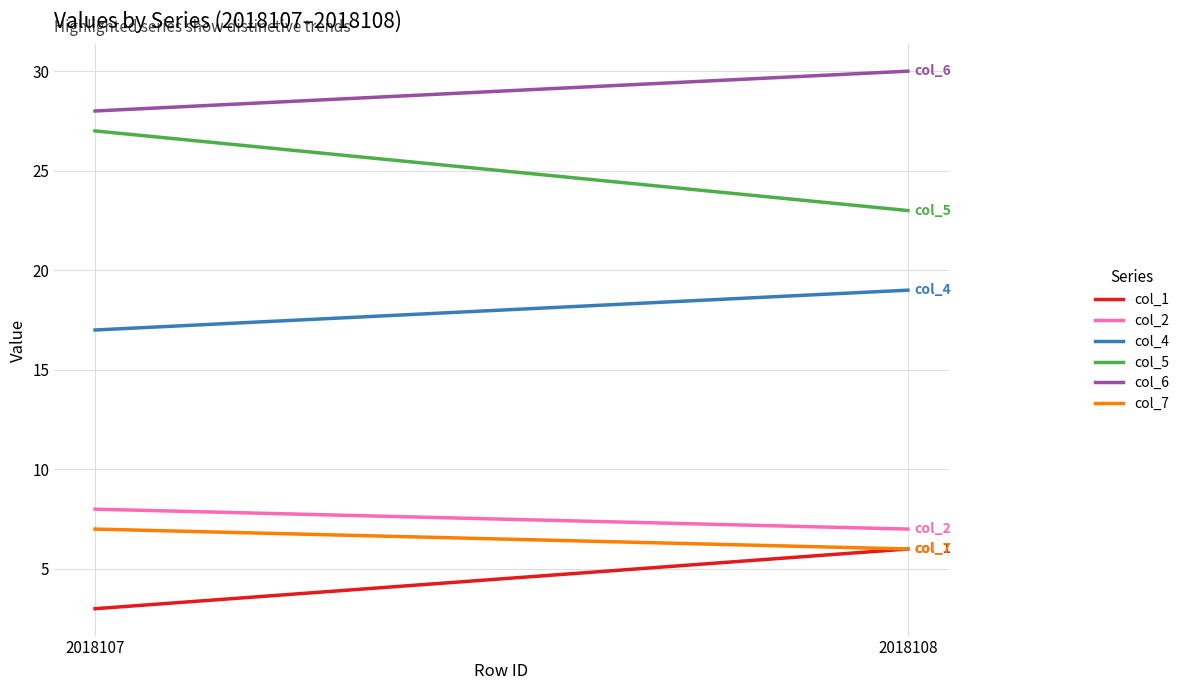

Rank the categories by col_2 value from lowest to highest.

2018108, 2018107